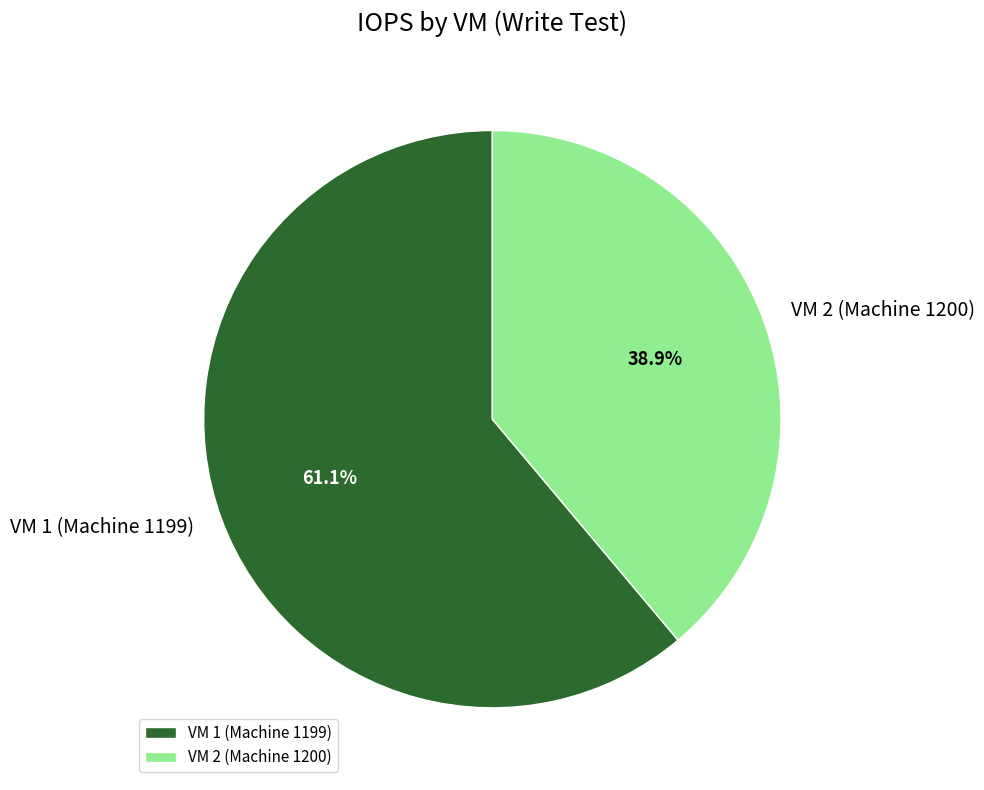

Is it true that VM 2 (Machine 1200) is 52% of the pie?

False